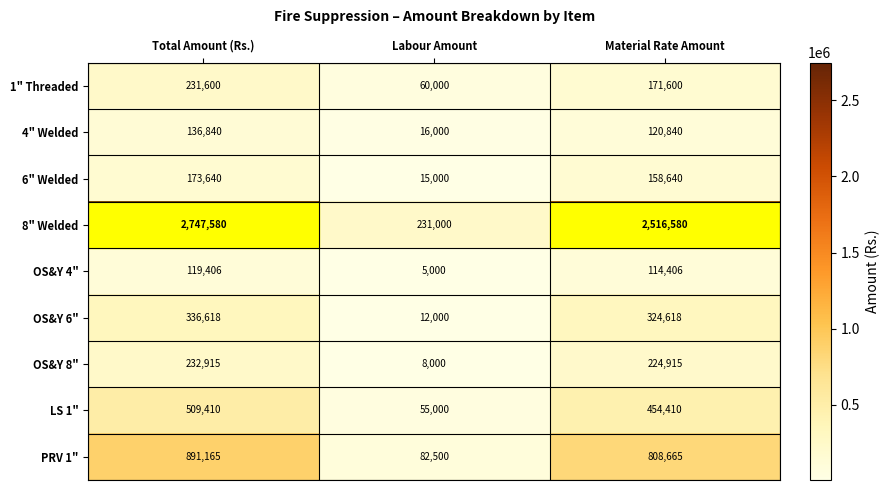

What is the smallest value displayed?

5000